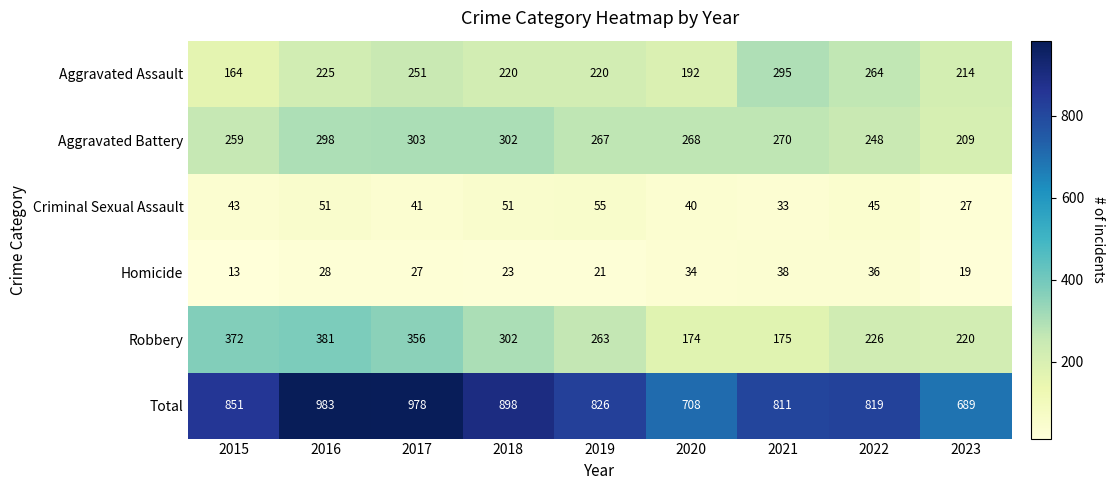

Where is Total nearest to the value 836?

2019